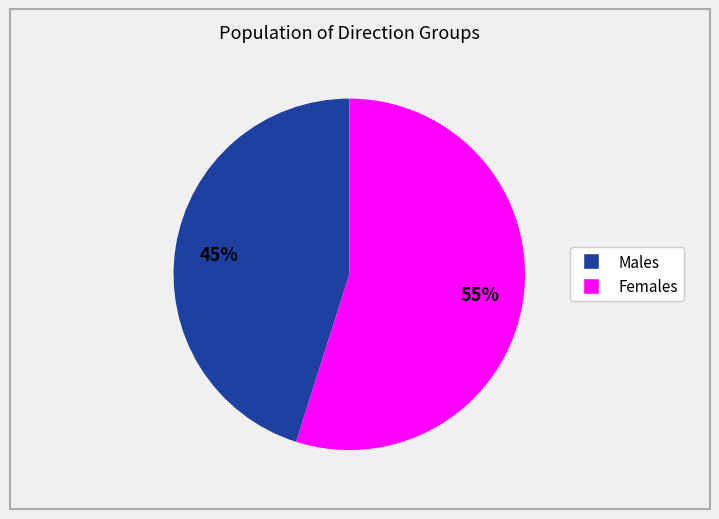

To the nearest percent, what is the difference between the largest and smallest slice percentages?

10%